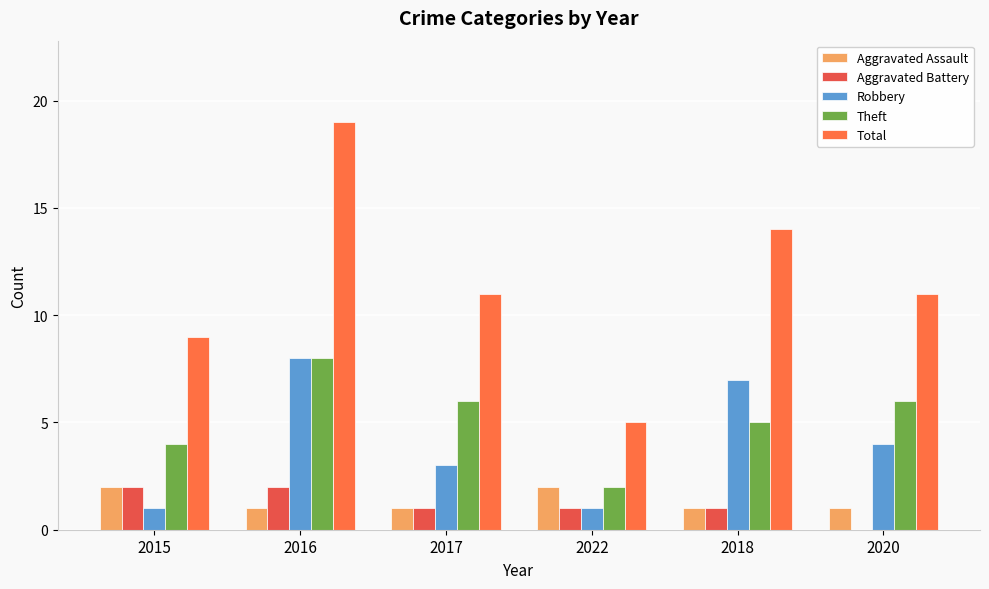

Are the bars horizontal?

No